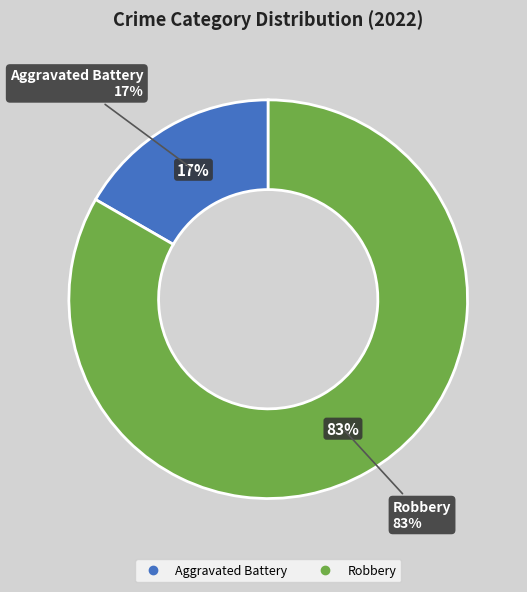

What percentage do Aggravated Battery and Robbery together represent?

100.0%